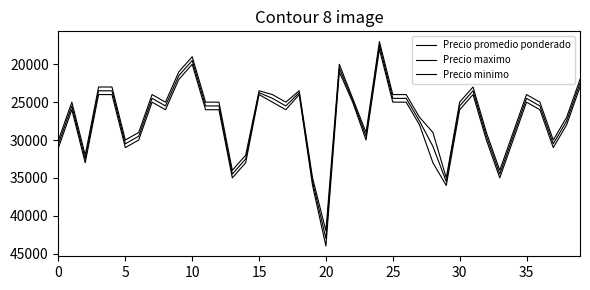

True or false: Precio promedio ponderado and Precio maximo cross at least once.

False